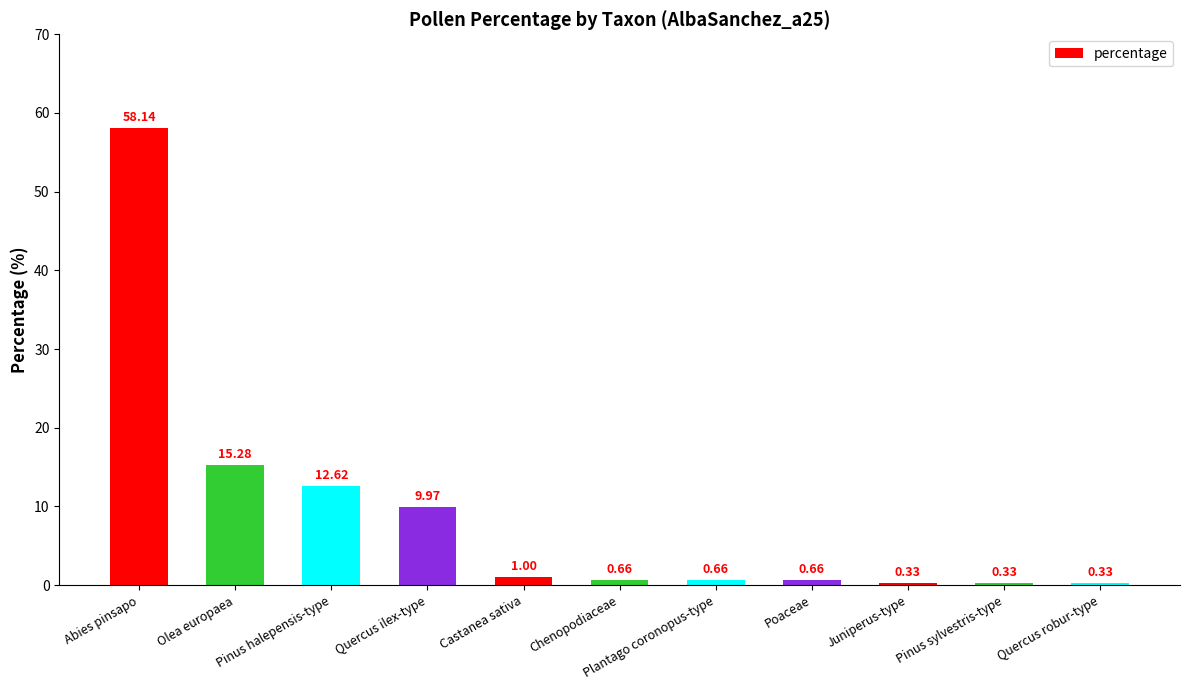

Count the number of categories in the chart.

11